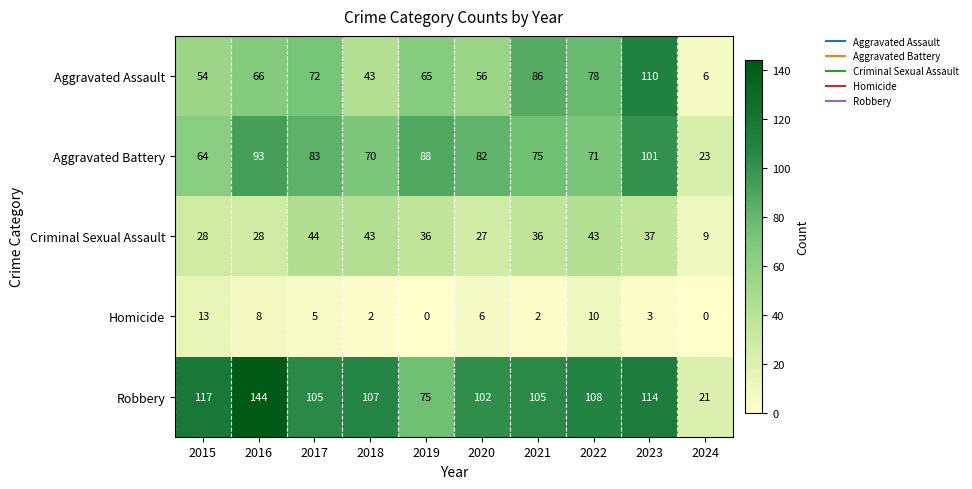

At which label does Criminal Sexual Assault first exceed 36?

2017